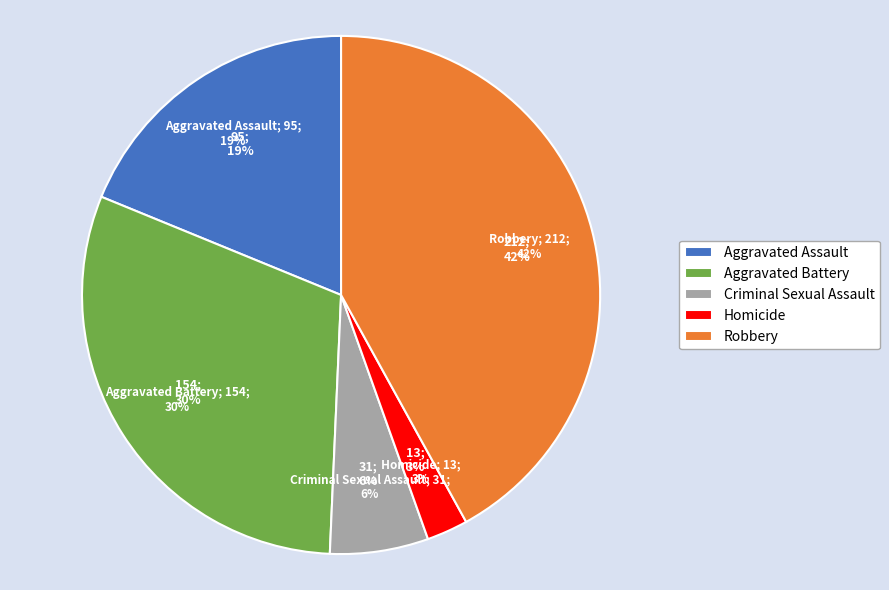

What percentage do Aggravated Assault and Robbery together represent?

60.8%